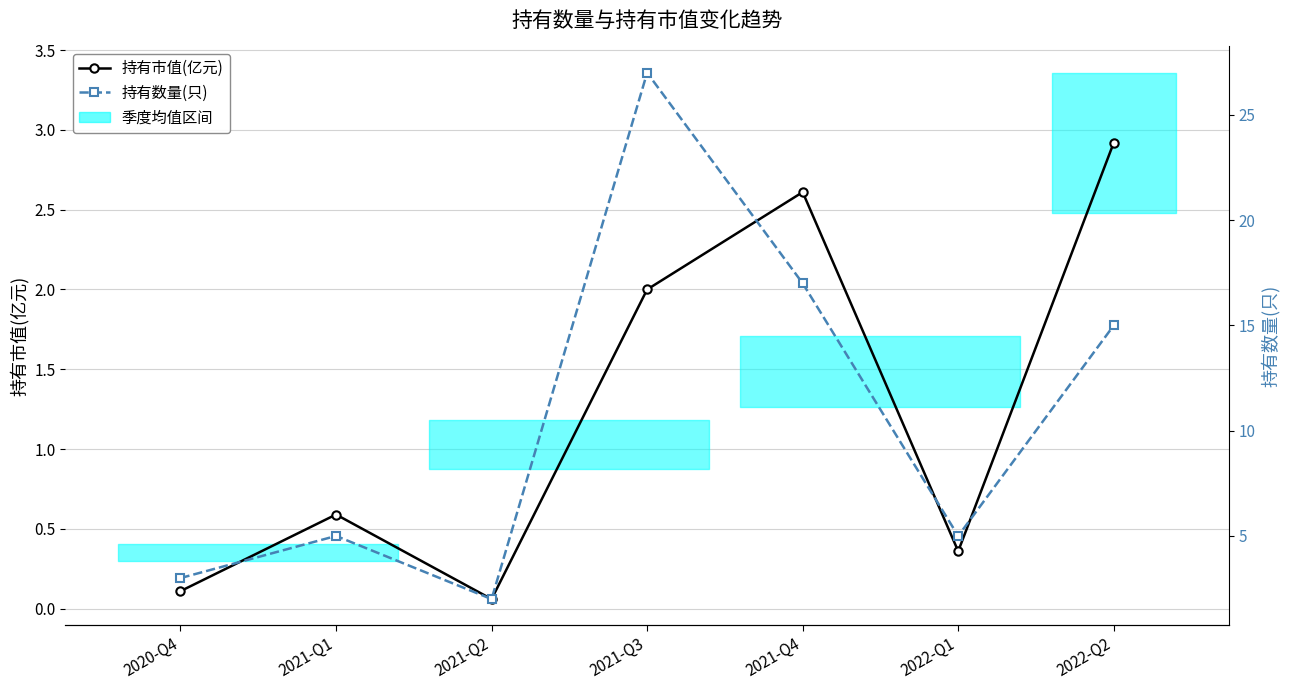

Which label corresponds to the largest value in the chart?

2021-Q3